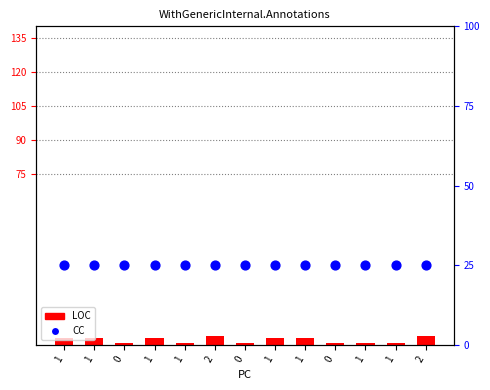

Is the value of LOC at 1 greater than the value of CC at 1?

No